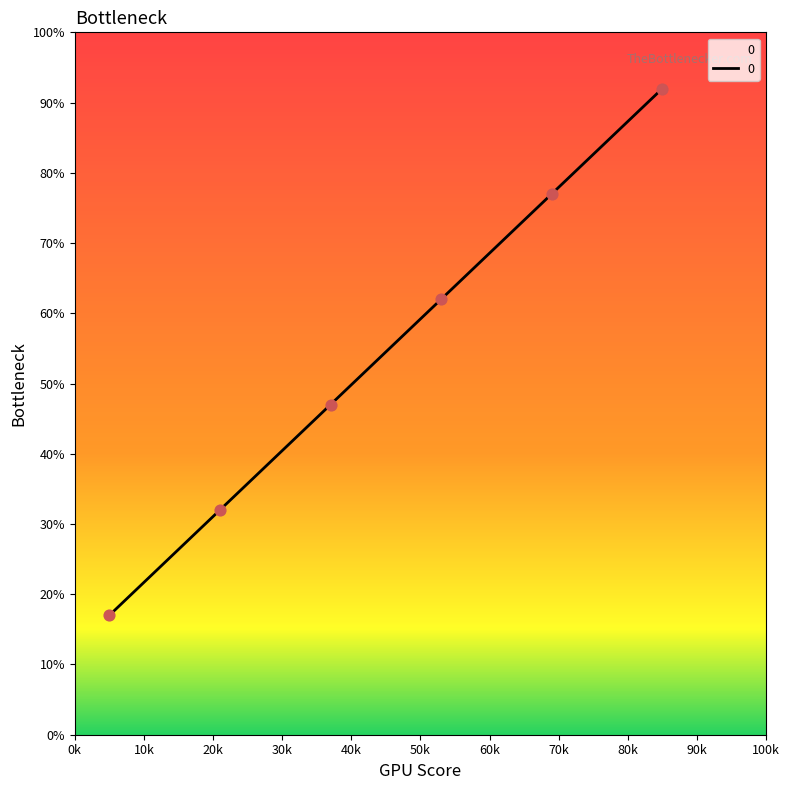

What is the difference between the maximum and second lowest values?

60